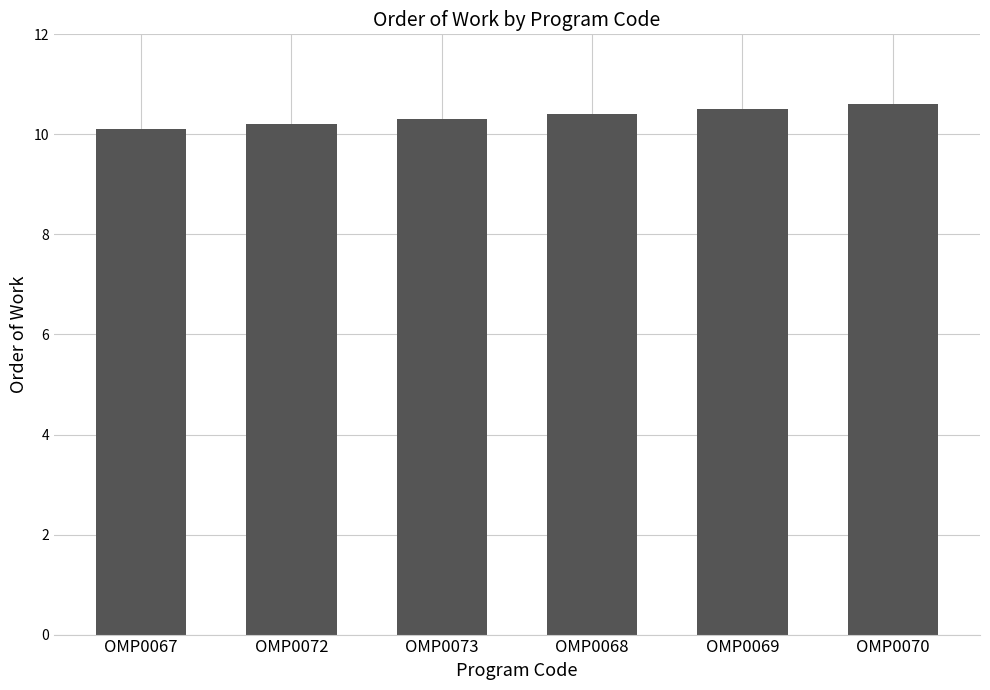

Rank the categories by value from highest to lowest.

OMP0070, OMP0069, OMP0068, OMP0073, OMP0072, OMP0067